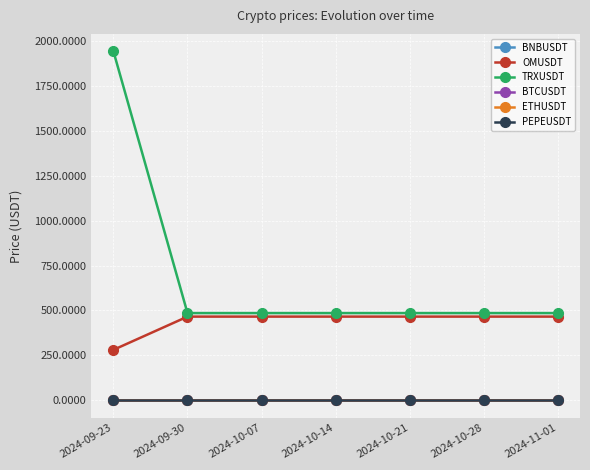

Which series has the largest total across all categories?

TRXUSDT